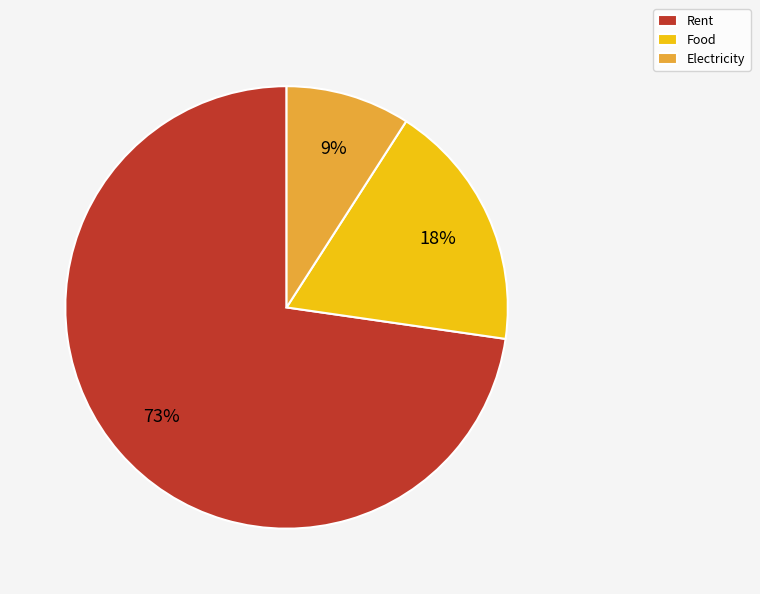

To the nearest percent, what is the combined percentage of Rent and Food?

91%